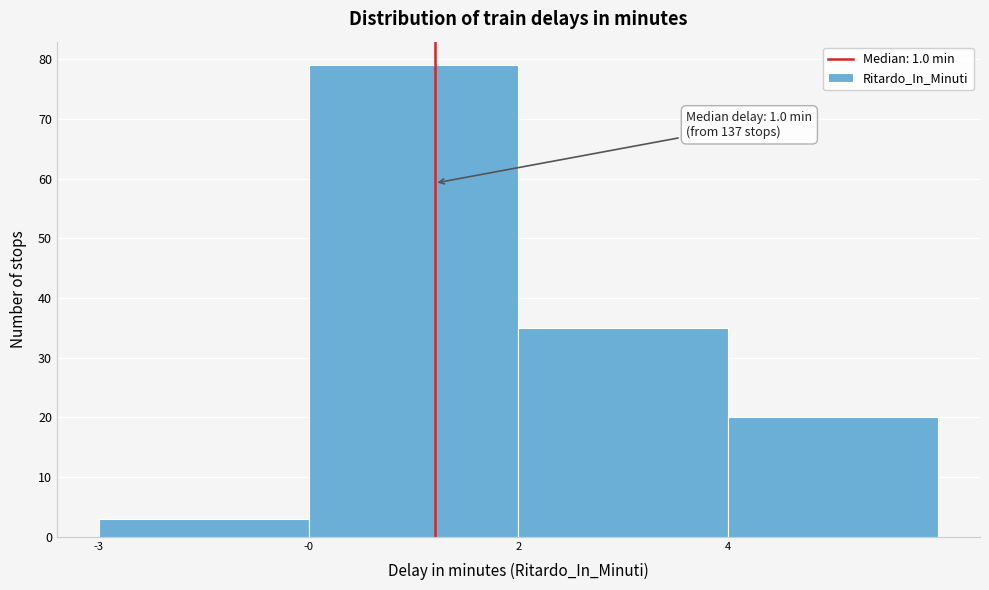

Reading left to right, extract all data points from this chart.

-3=3	-0=79	2=35	4=20